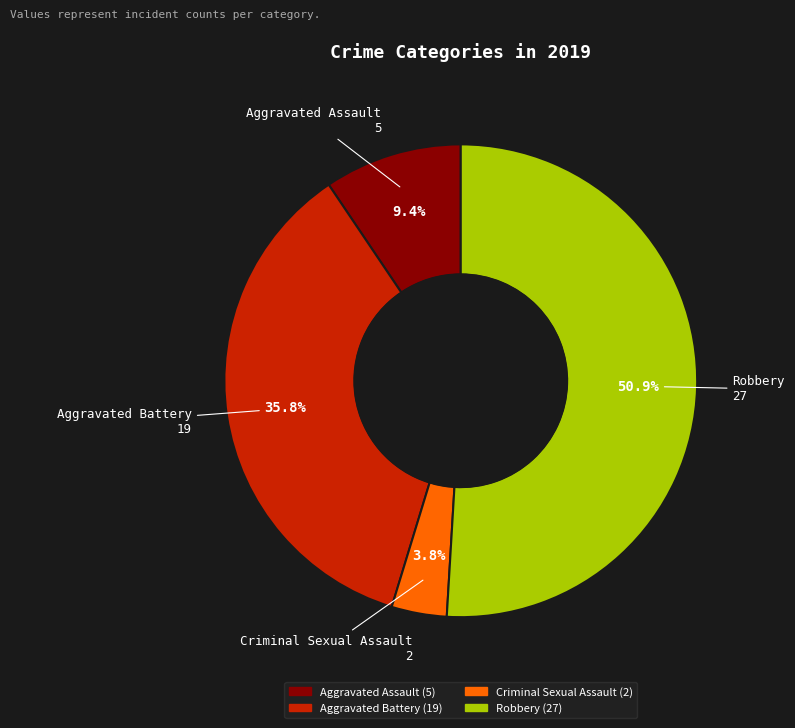

Which has a higher value, Robbery or Aggravated Battery?

Robbery